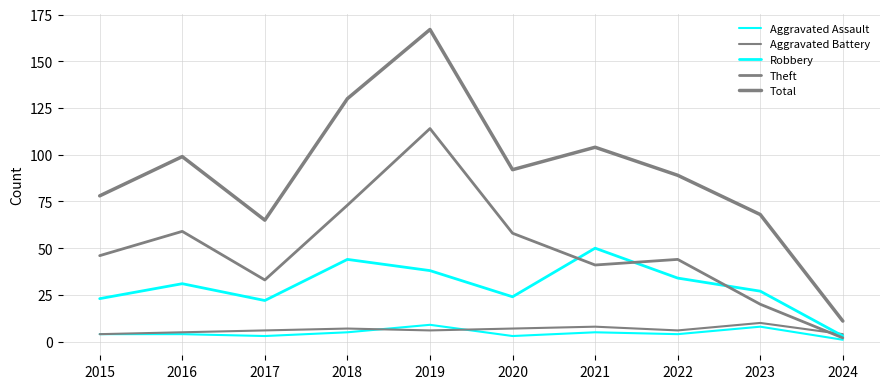

Is this an area chart (filled region under the line)?

No